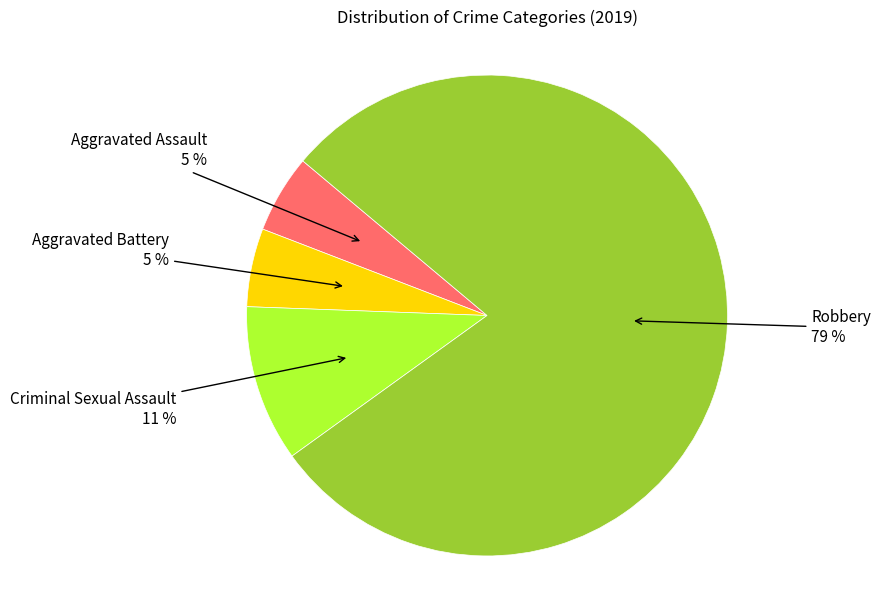

Does any single category account for the majority?

Yes